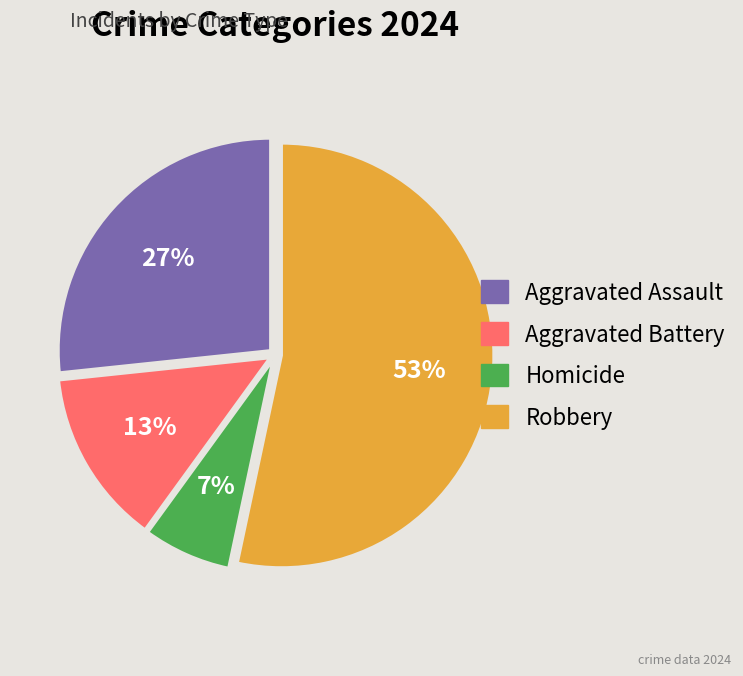

Which has a higher value, Robbery or Aggravated Assault?

Robbery